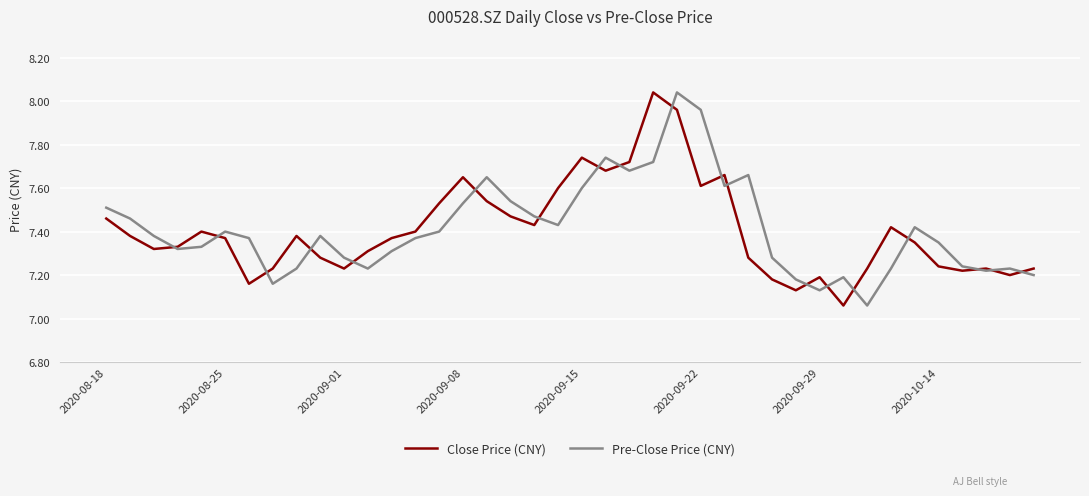

True or false: Close Price (CNY) and Pre-Close Price (CNY) cross at least once.

True